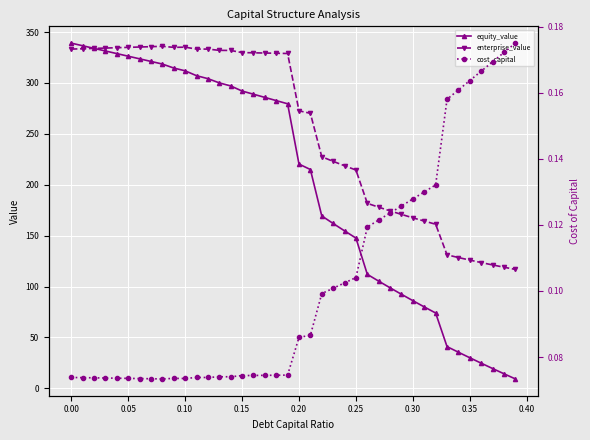

True or false: enterprise_value and cost_capital cross at least once.

False